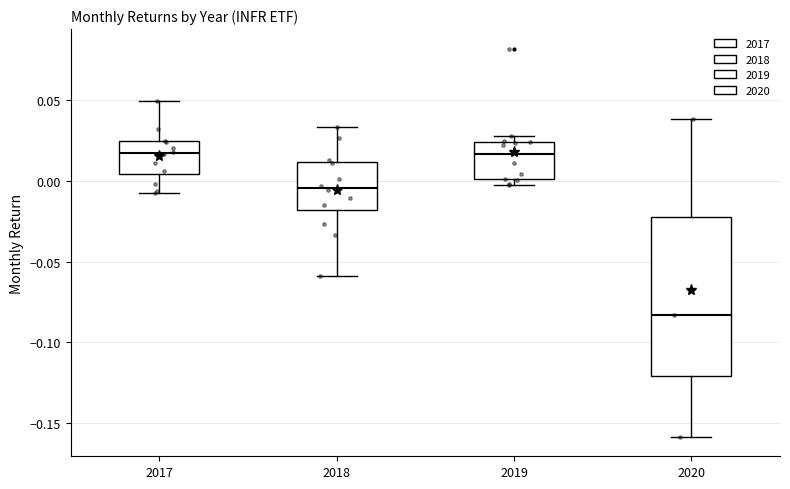

Reading left to right, read every box against the y-axis: the position of its median line, the range the box covers, and the ends of its whiskers. The values are not printed on the chart, so give them approximately, as read against the axis.

2017: median 0.015, box 0.005 to 0.025, whiskers -0.010 to 0.050
2018: median -0.005, box -0.020 to 0.010, whiskers -0.060 to 0.035
2019: median 0.015, box 0.000 to 0.025, whiskers -0.005 to 0.030
2020: median -0.085, box -0.120 to -0.020, whiskers -0.160 to 0.040